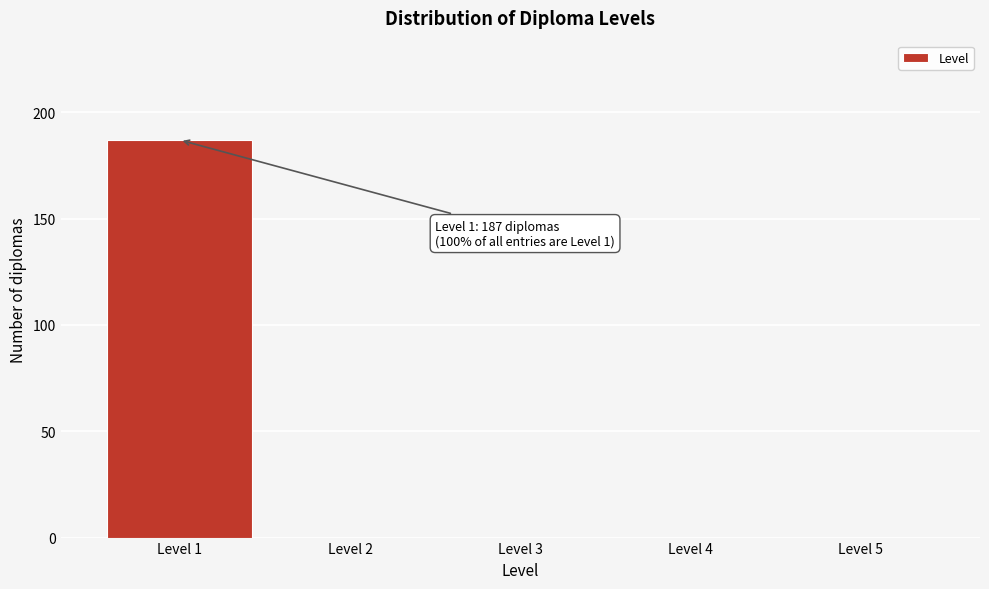

Reading left to right, extract all data points from this chart.

Level 1=187	Level 2=0	Level 3=0	Level 4=0	Level 5=0